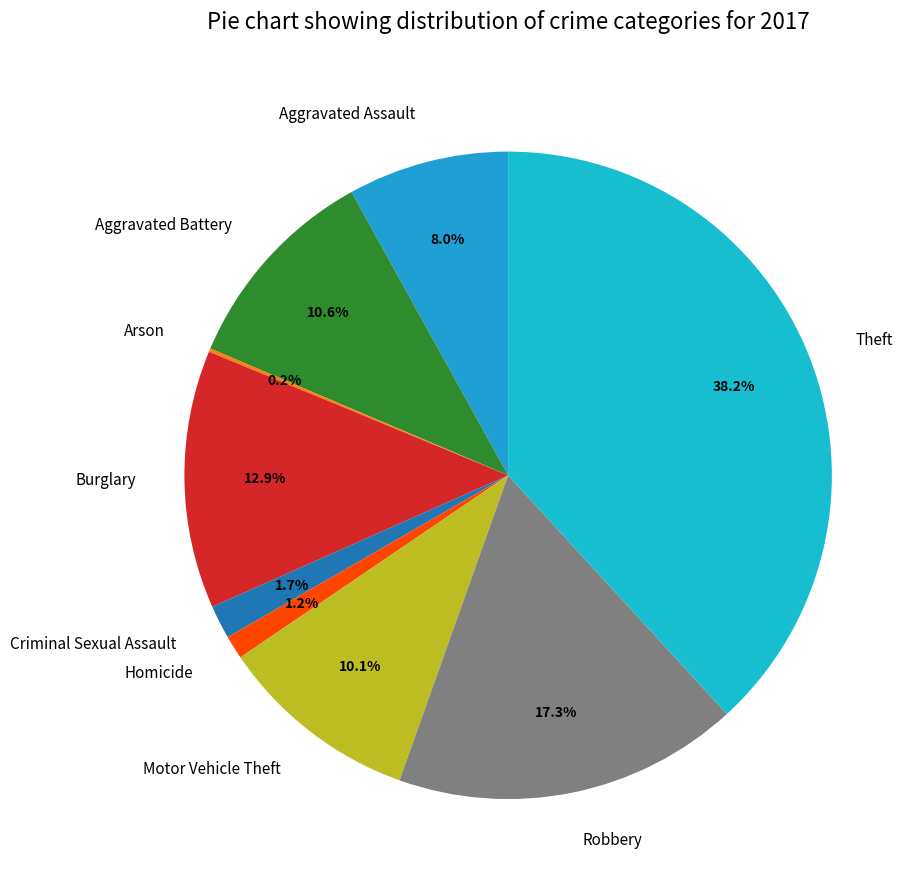

Between Motor Vehicle Theft and Criminal Sexual Assault, which is larger?

Motor Vehicle Theft